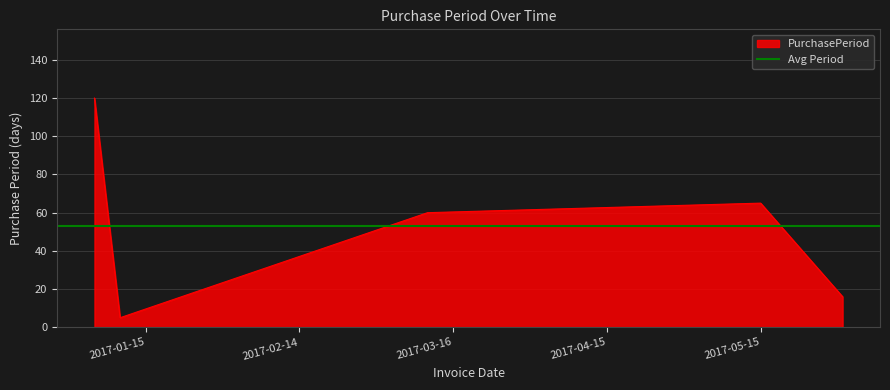

Reading left to right, extract all data points from this chart.

120	5	60	65	16